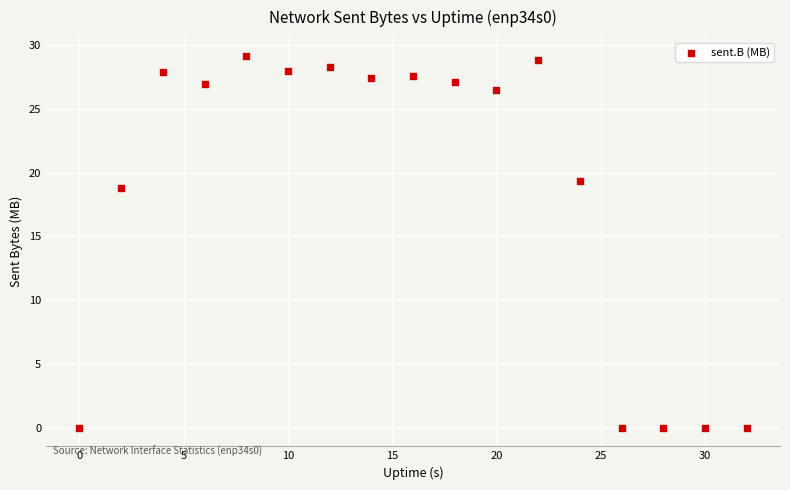

What is the range of Y values (max minus min)?

29.2